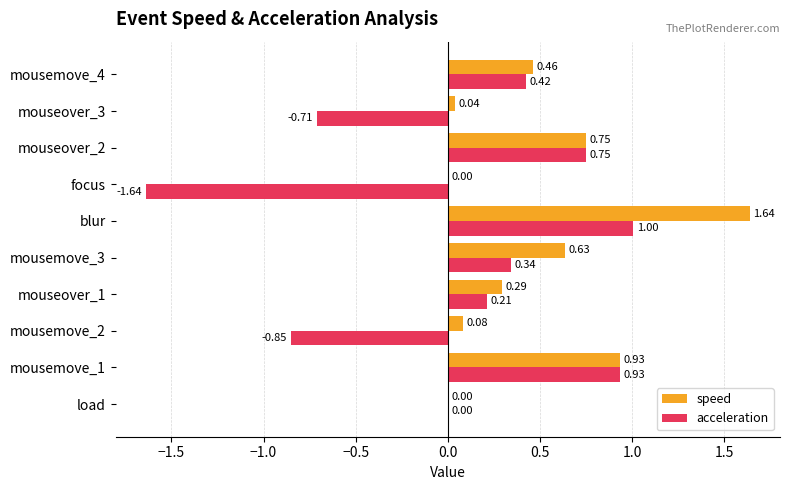

Which series has the largest total across all categories?

speed